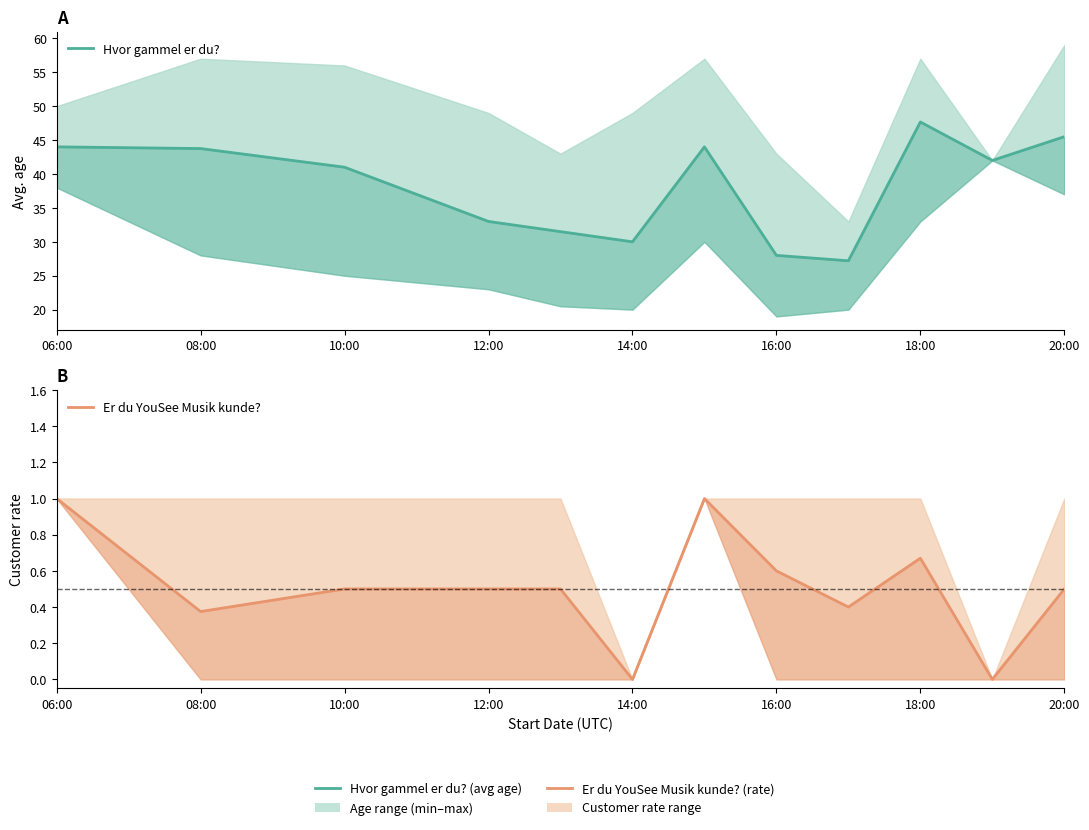

True or false: Er du YouSee Musik kunde? and Hvor gammel er du? cross at least once.

False